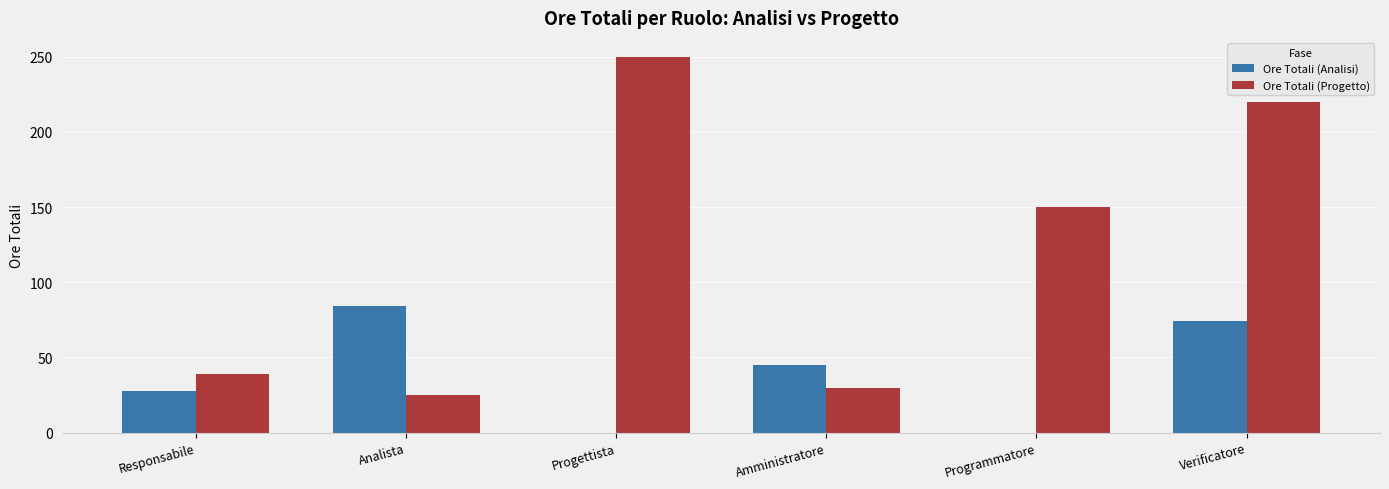

What is the total value across all series at Analista?

109